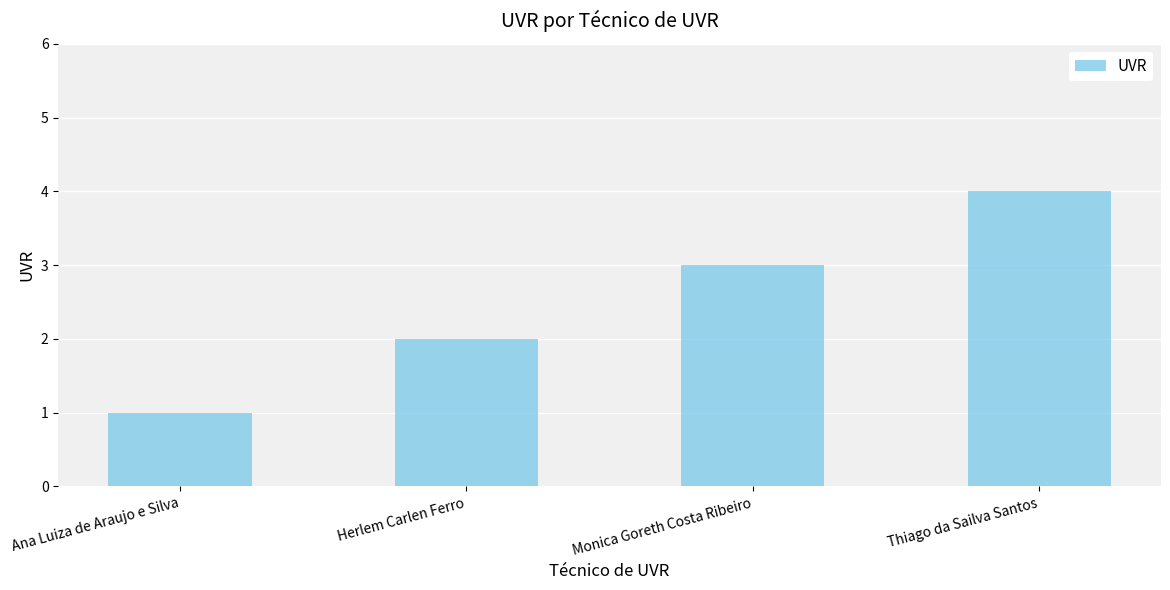

Reading left to right, list all the values displayed in this chart.

1	2	3	4